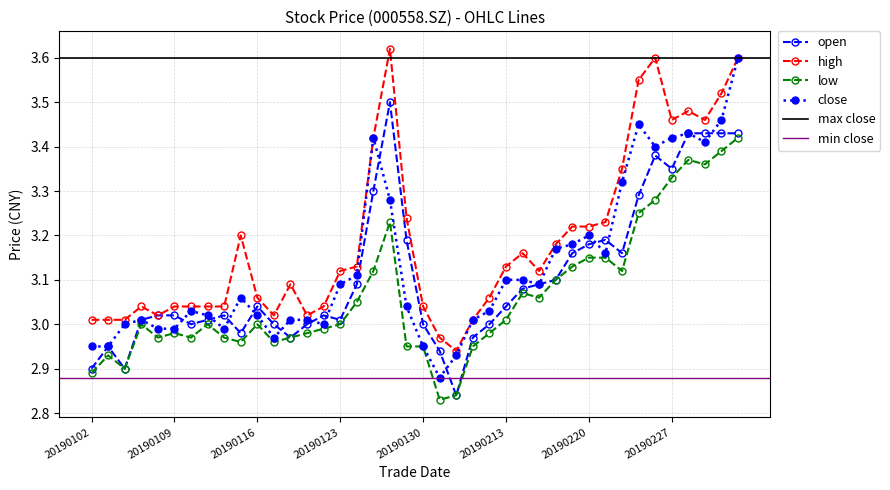

At which category is the sum across all series the highest?

20190305